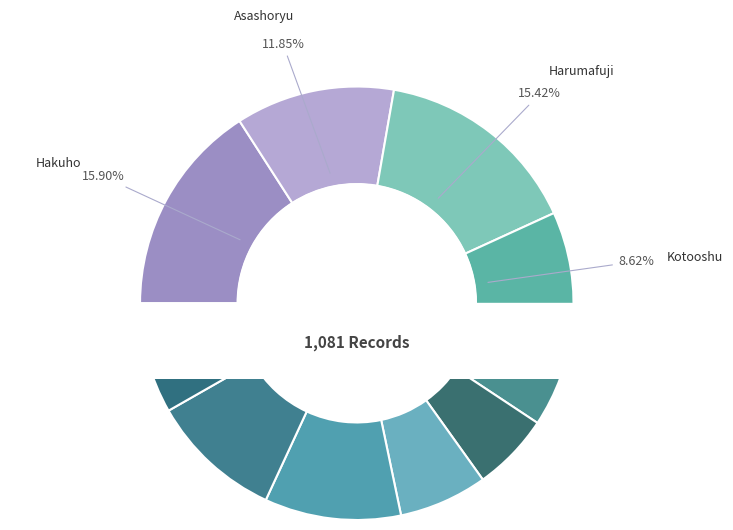

To the nearest percent, what is the combined percentage of Kaio and Asashoryu?

19%